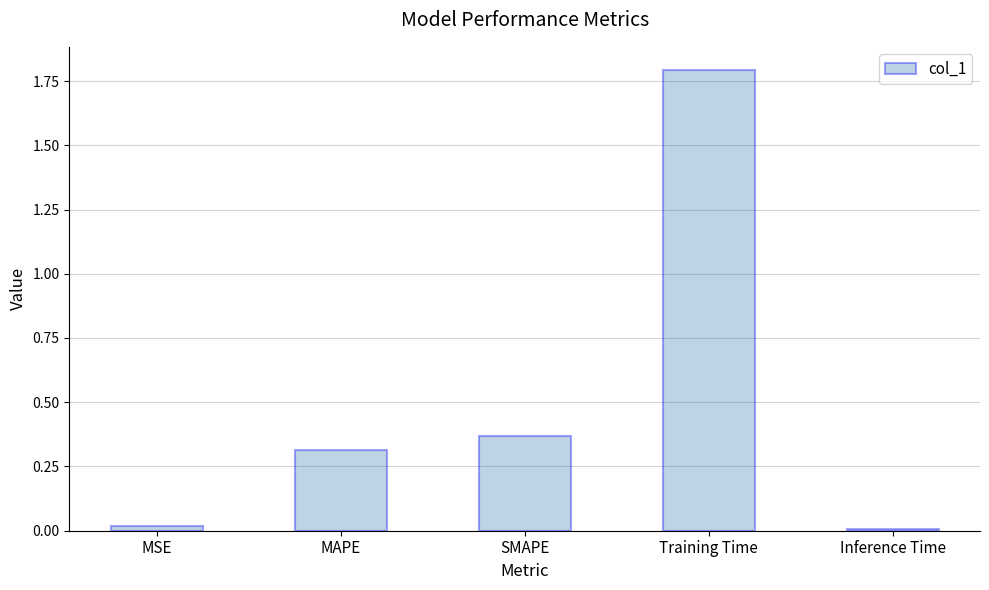

What is the sum of all values?

2.5